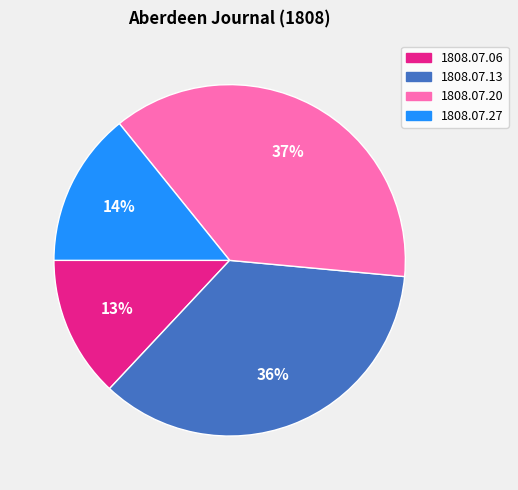

Count the number of slices in the pie.

4